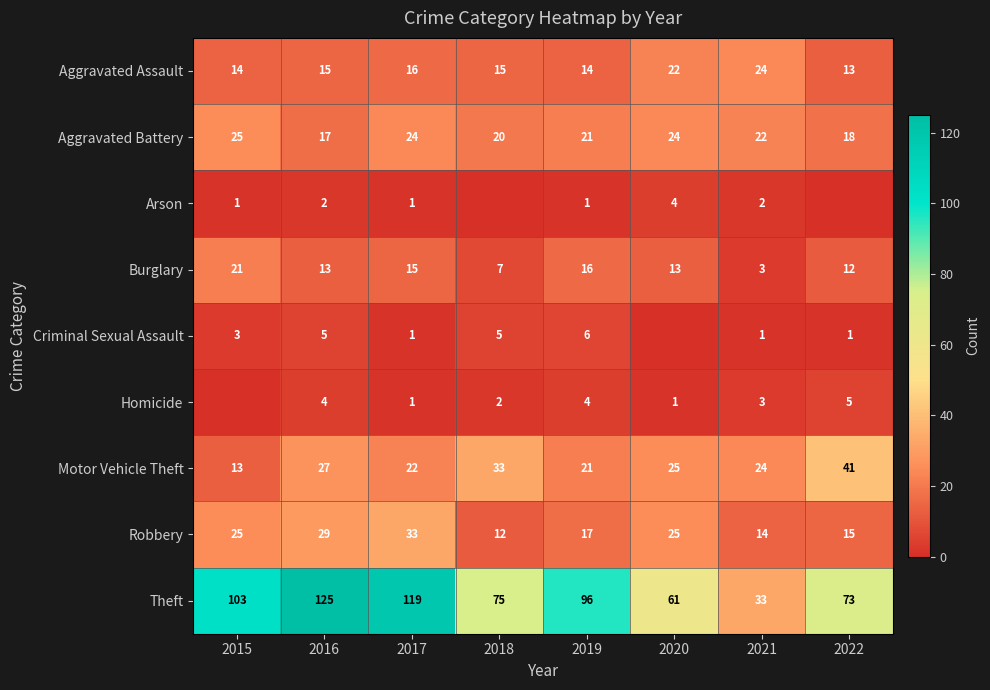

List the labels in order of Theft value, largest first.

2016, 2017, 2015, 2019, 2018, 2022, 2020, 2021